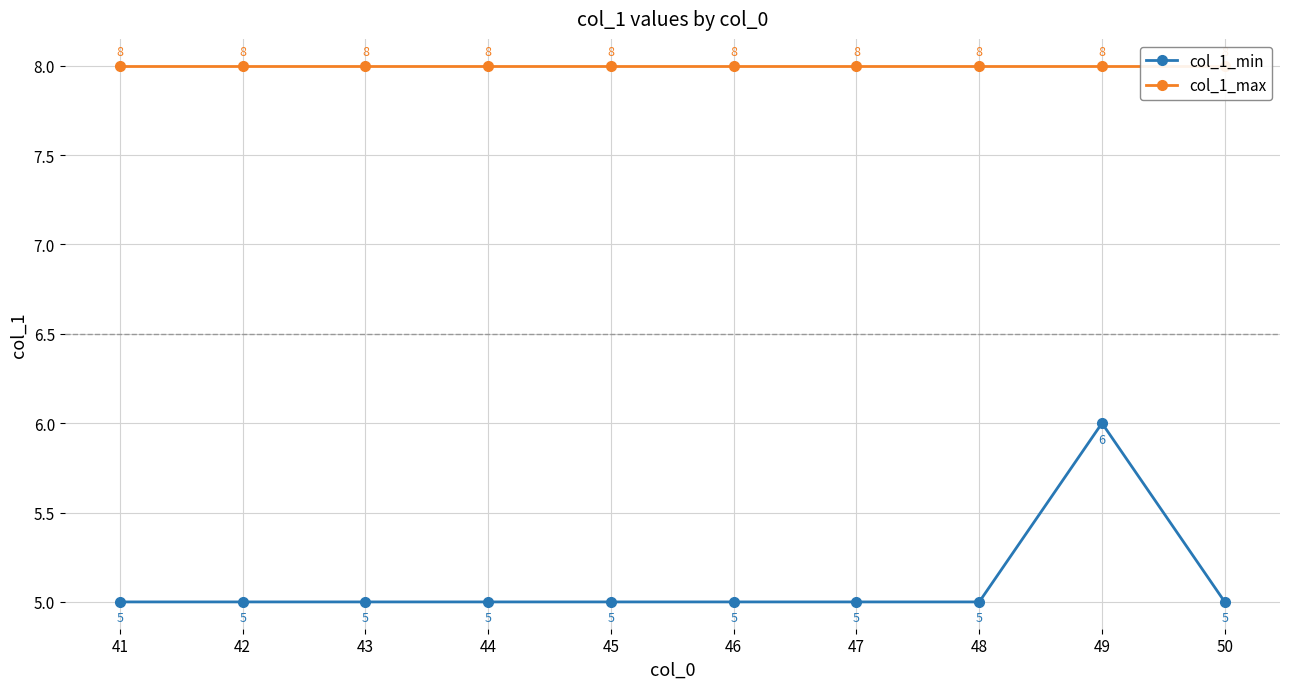

Reading right to left, extract all data points from this chart.

col_1_min: 50=5	49=6	48=5	47=5	46=5	45=5	44=5	43=5	42=5	41=5
col_1_max: 50=8	49=8	48=8	47=8	46=8	45=8	44=8	43=8	42=8	41=8